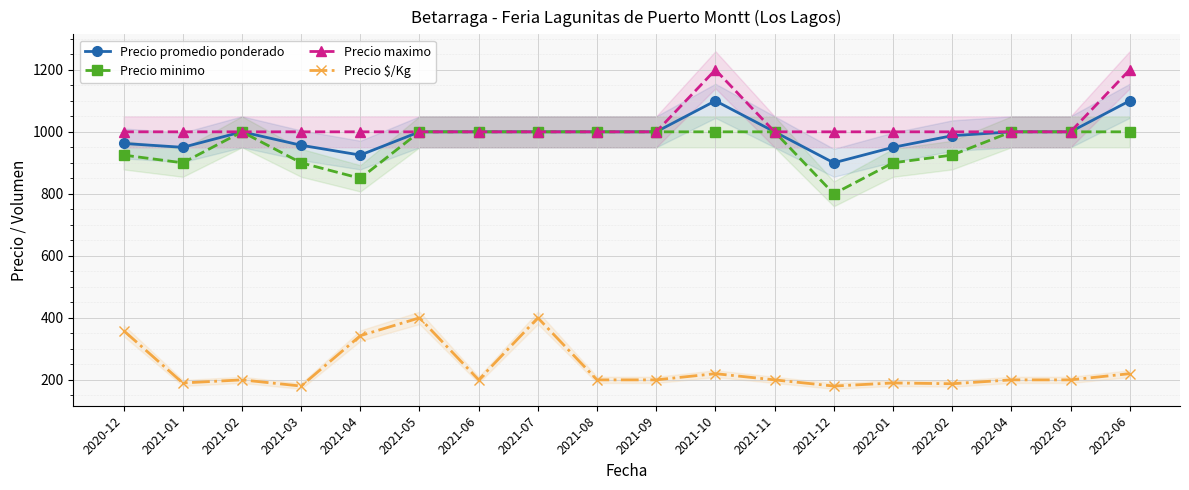

True or false: Precio promedio ponderado and Precio maximo intersect in this chart.

False